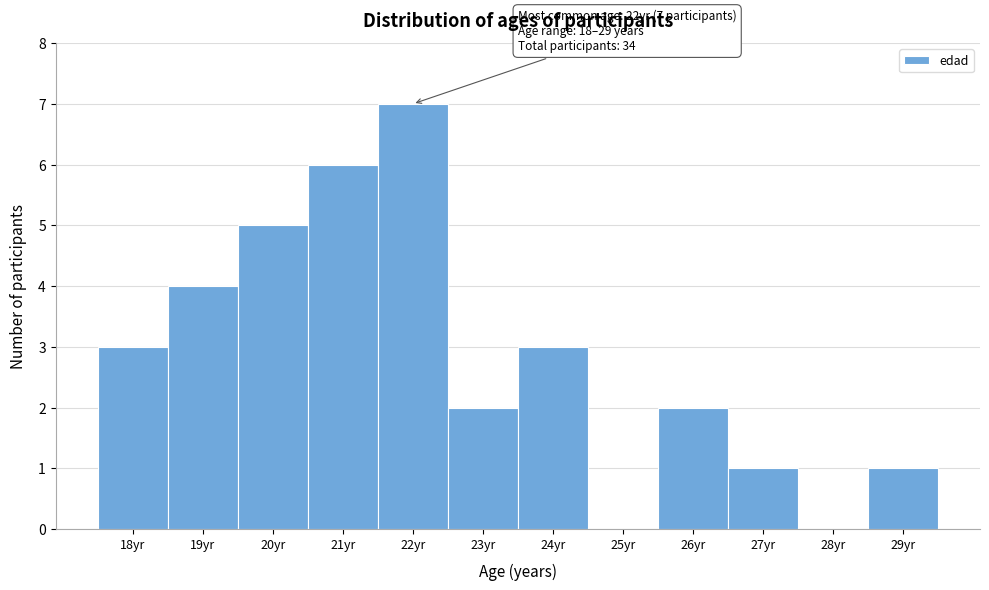

Over which range of the x-axis is the bar tallest?

21.5 to 22.5